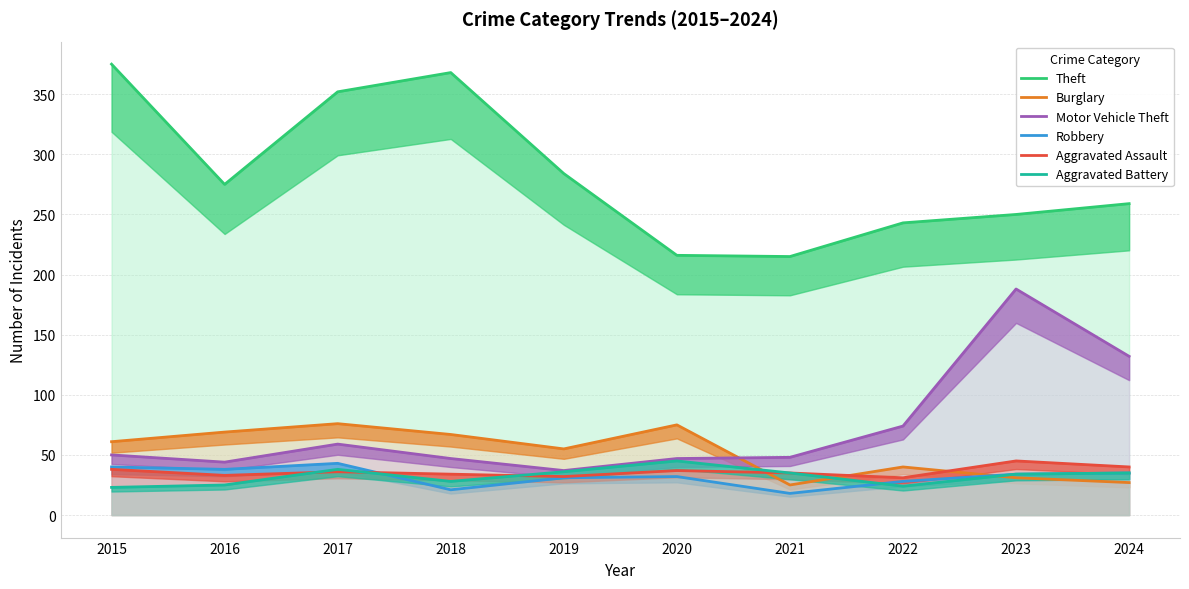

List the labels in order of Motor Vehicle Theft value, smallest first.

2019, 2016, 2018, 2020, 2021, 2015, 2017, 2022, 2024, 2023